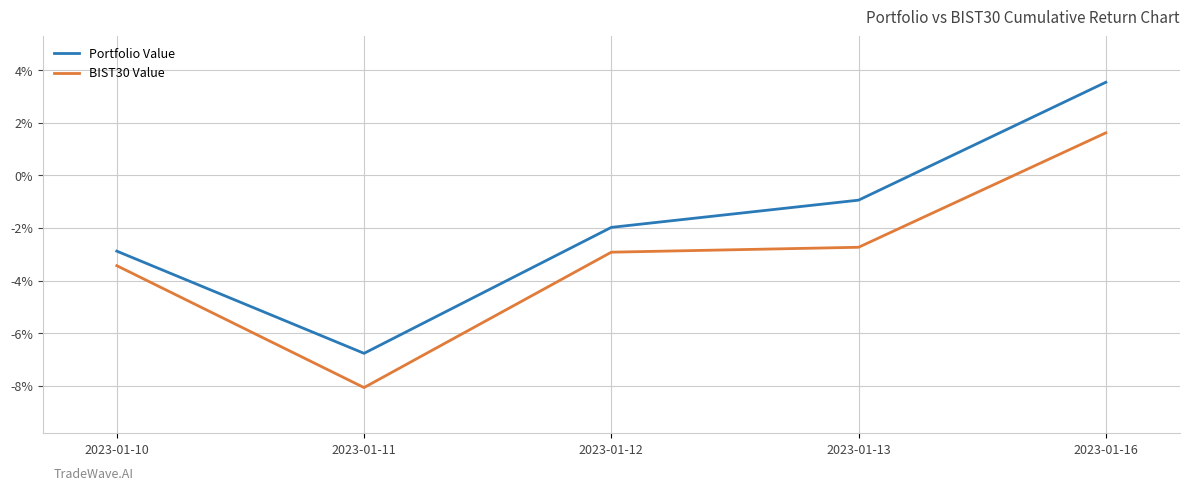

Is this an area chart (filled region under the line)?

No